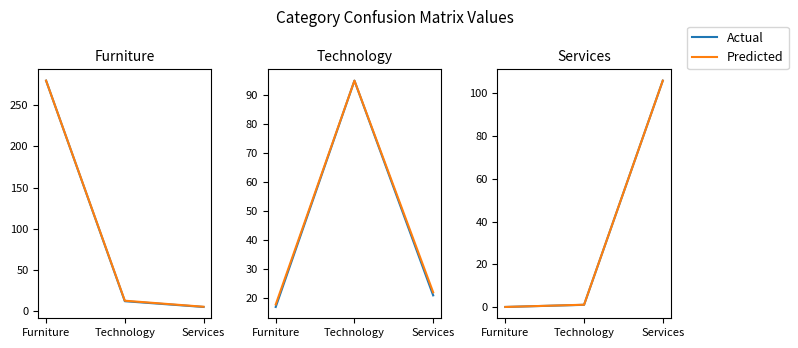

How many series are shown in this chart?

2